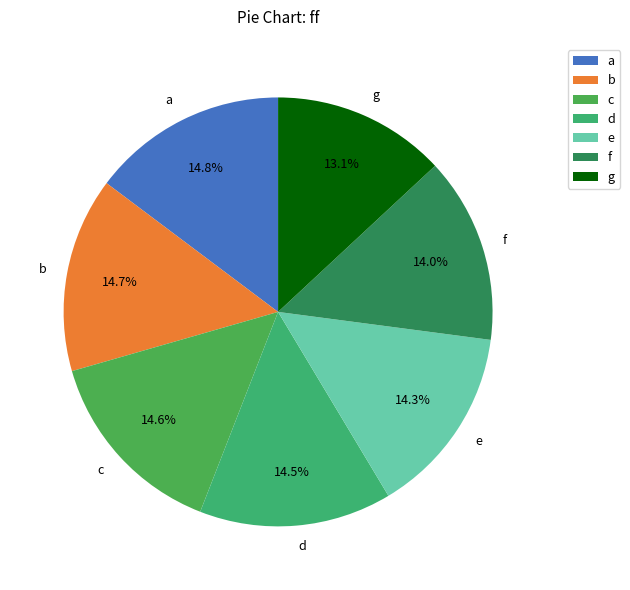

Does any single category account for the majority?

No